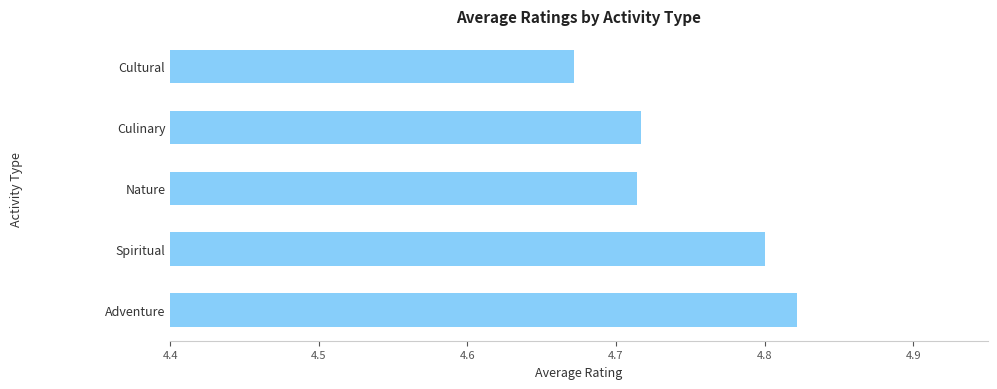

Which has a higher value, Cultural or Culinary?

Culinary